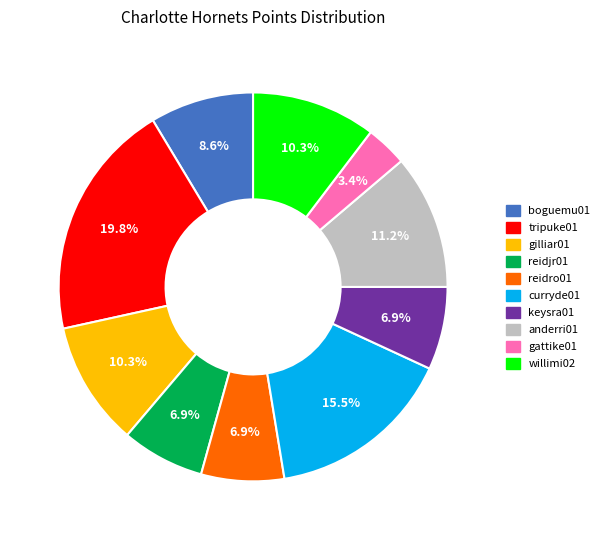

How many slices are in this pie chart?

10